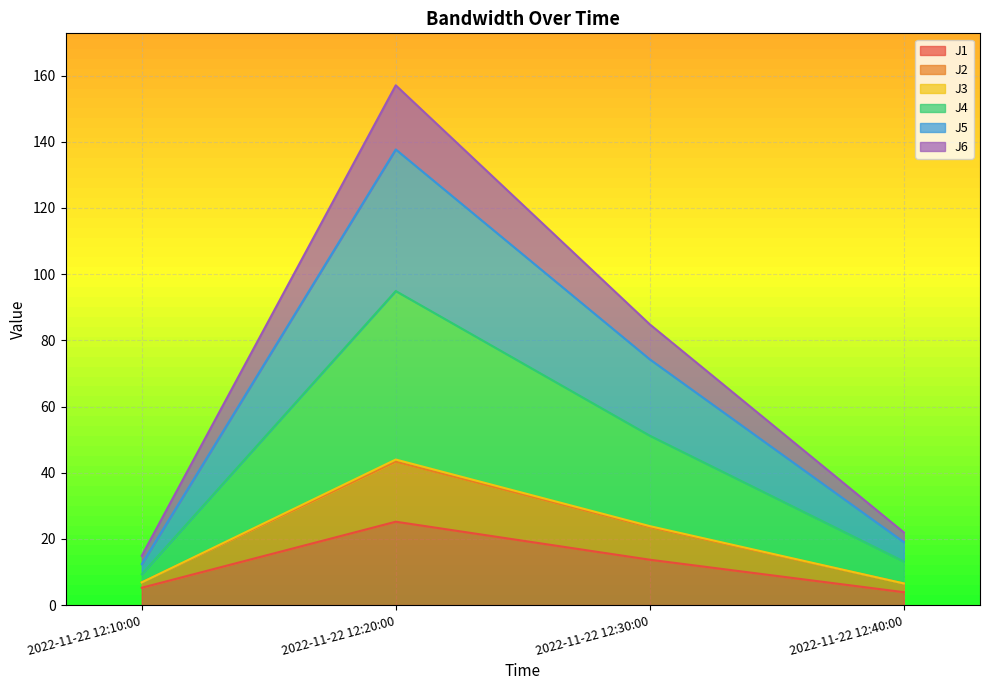

What is the minimum value for J1?

3.9